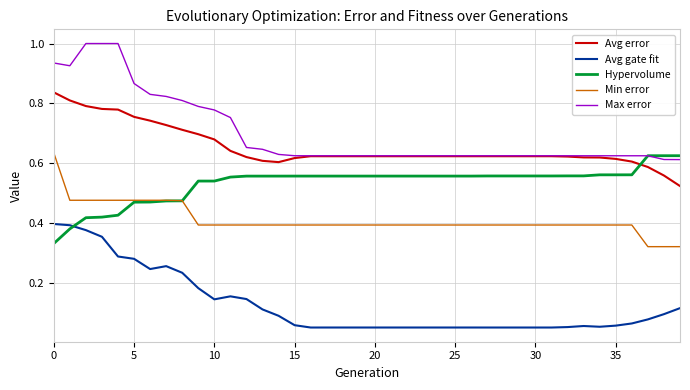

Which series has the largest total across all categories?

Max error